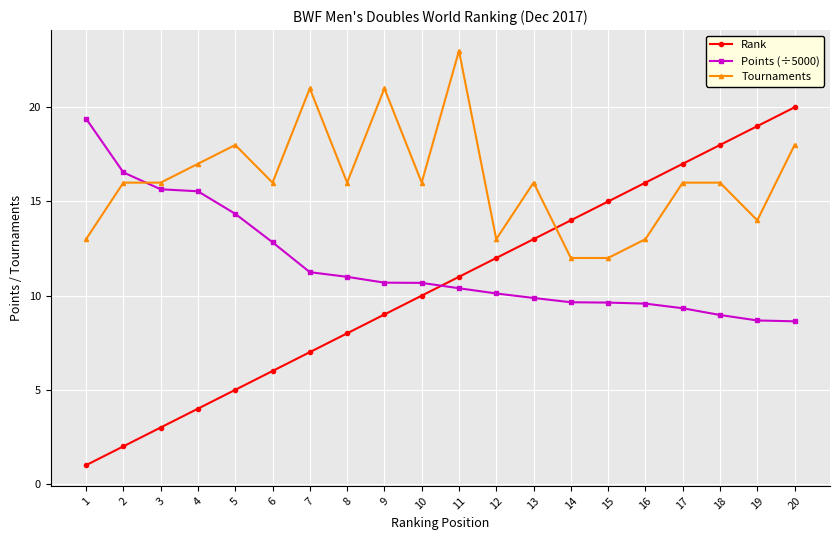

Rank the series at 10 from lowest to highest value.

Rank, Points (÷5000), Tournaments